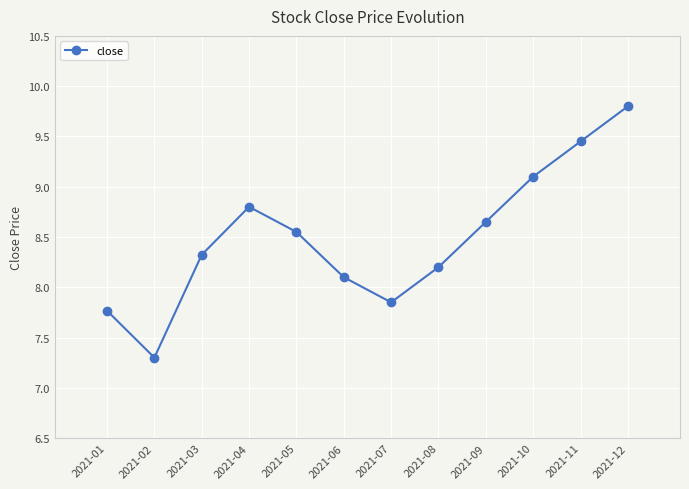

What is the difference between the maximum and minimum values?

2.5